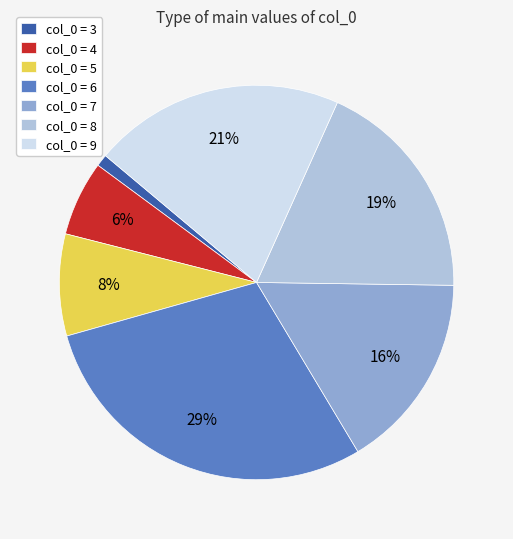

How many segments does this pie chart have?

7